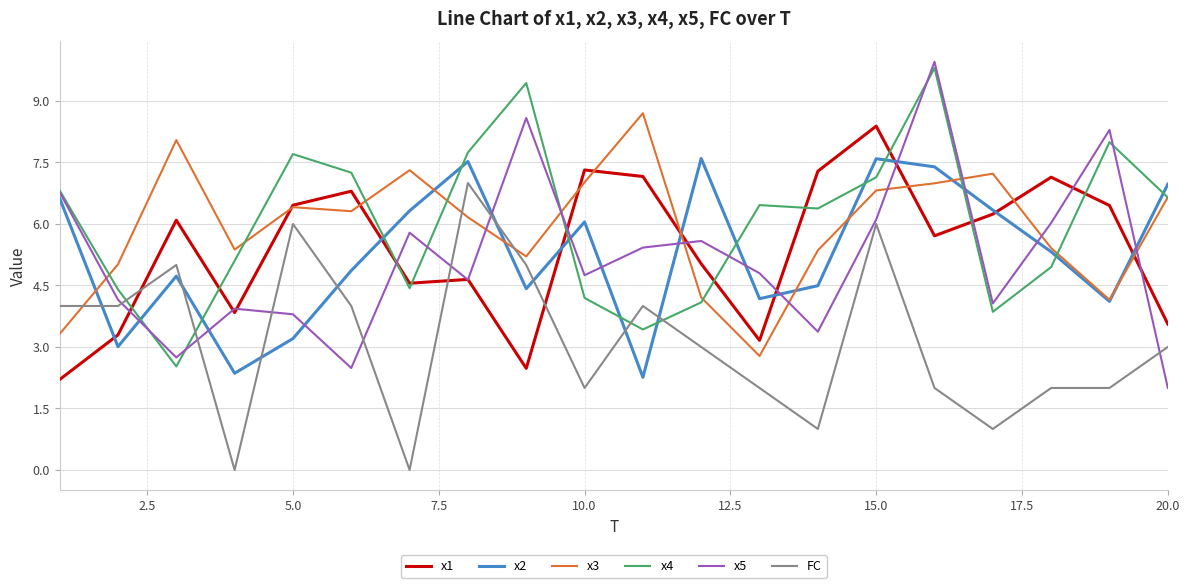

What is the greatest value displayed?

10.0